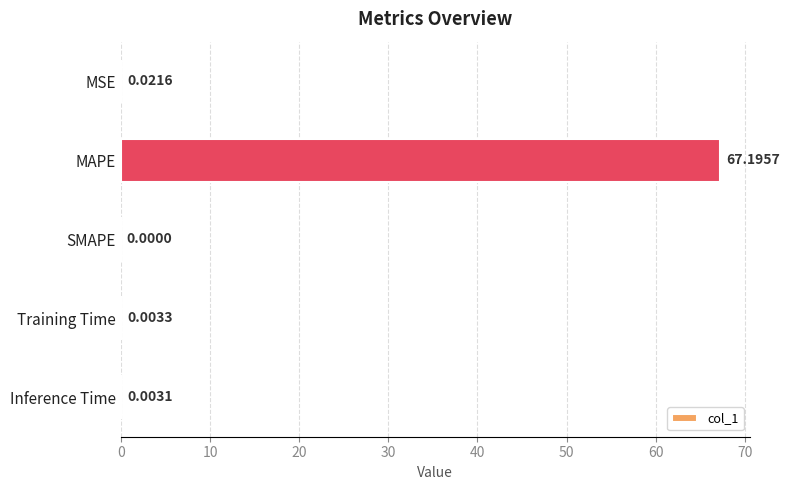

At which label is the value closest to 33?

MSE